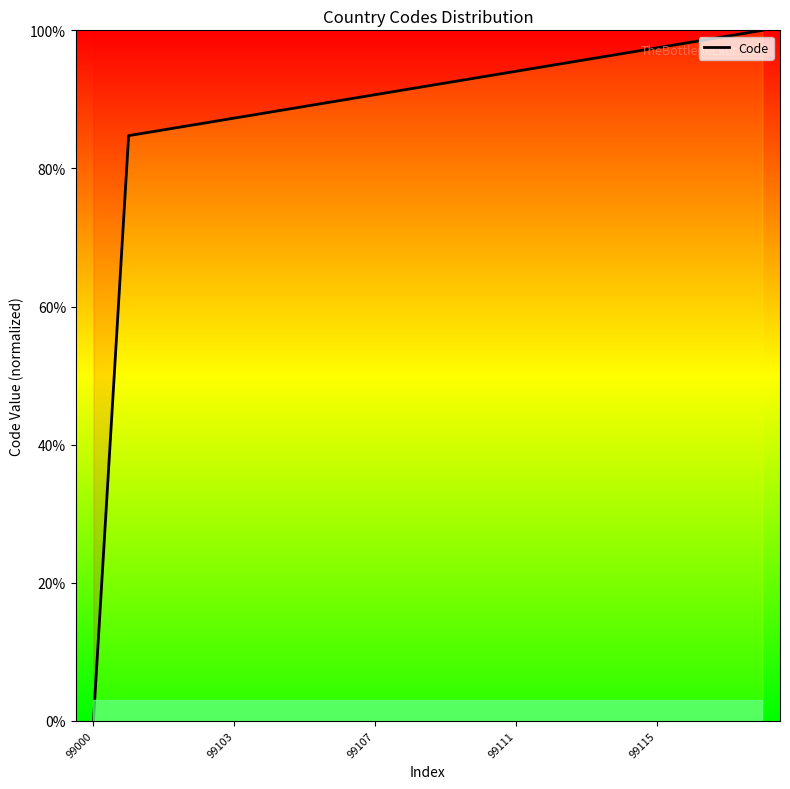

What is the maximum value shown in the chart?

100.0